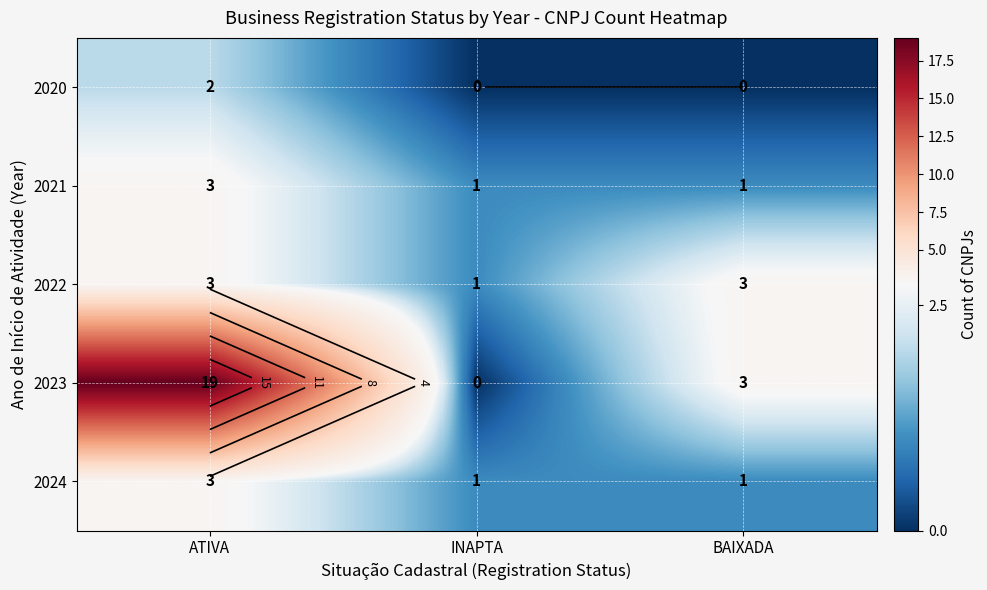

Is it true that 2020 equals 3 at ATIVA?

False